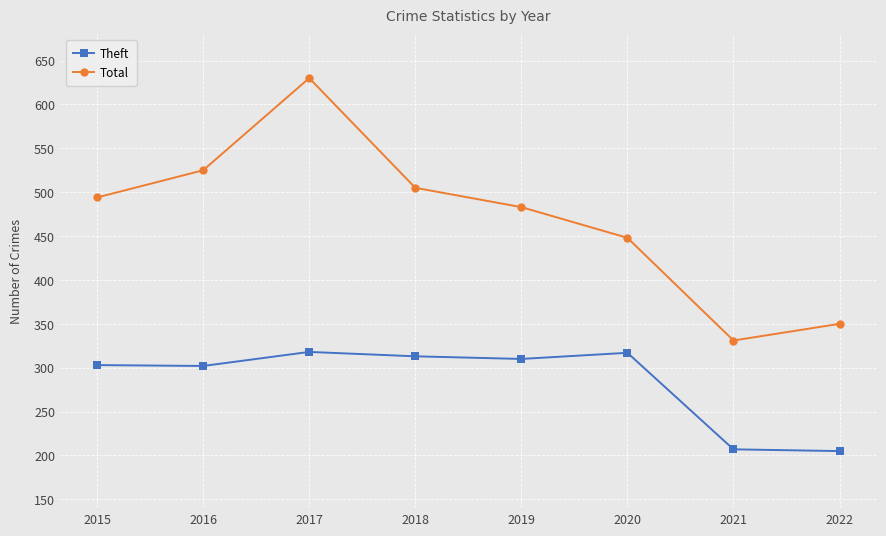

Does the chart display data point markers on the line(s)?

Yes